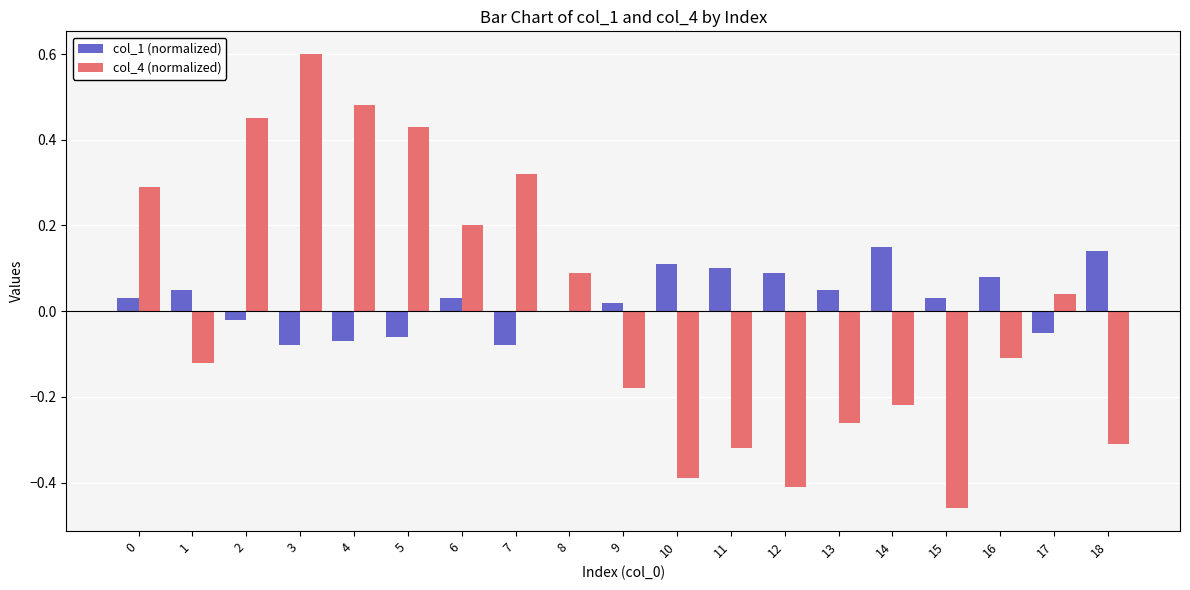

Is the value of col_4 (normalized) at 1 greater than the value of col_1 (normalized) at 2?

No